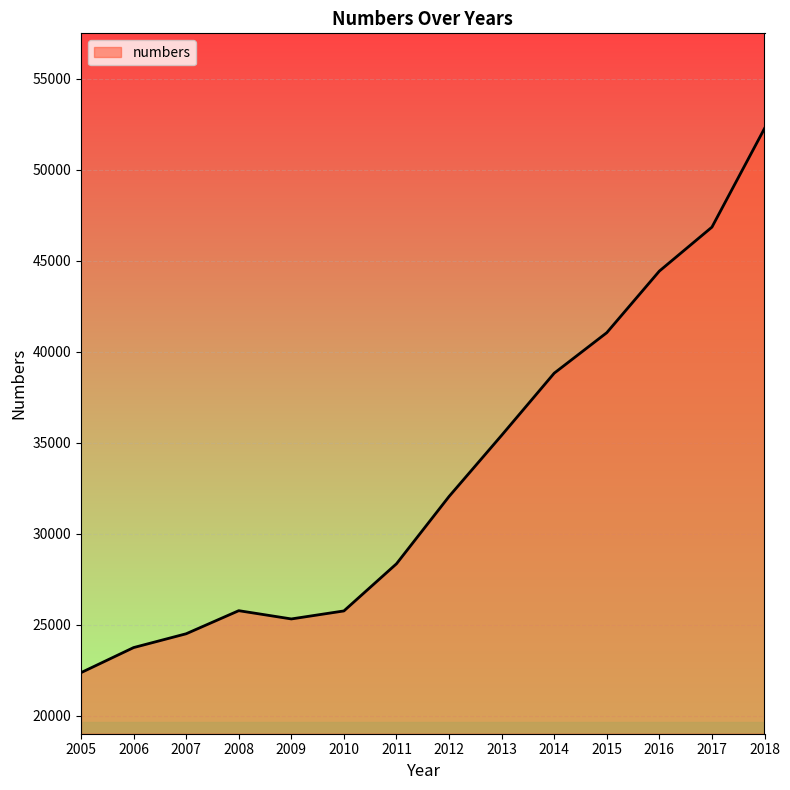

What is the smallest value displayed?

22371